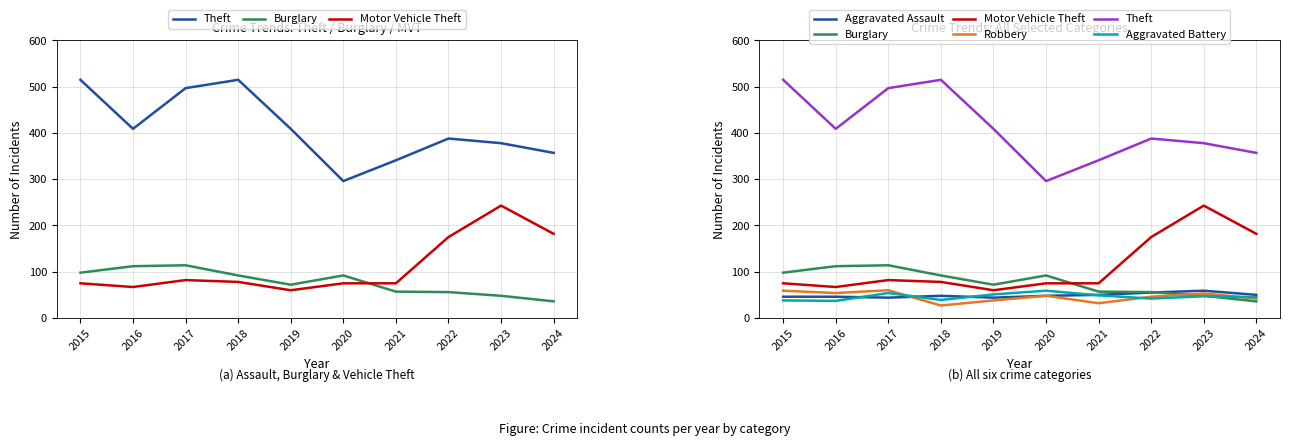

What is the difference between the second highest and second lowest values in the Aggravated Assault series?

11